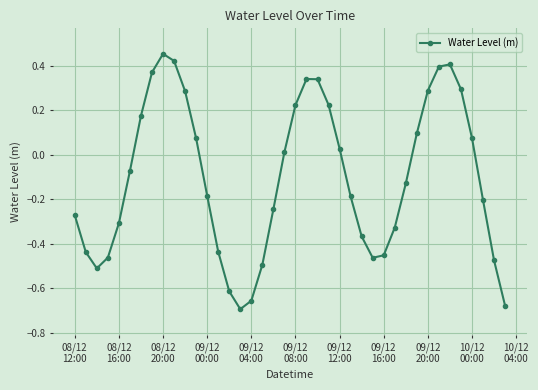

What is the sum of all values?

-4.2